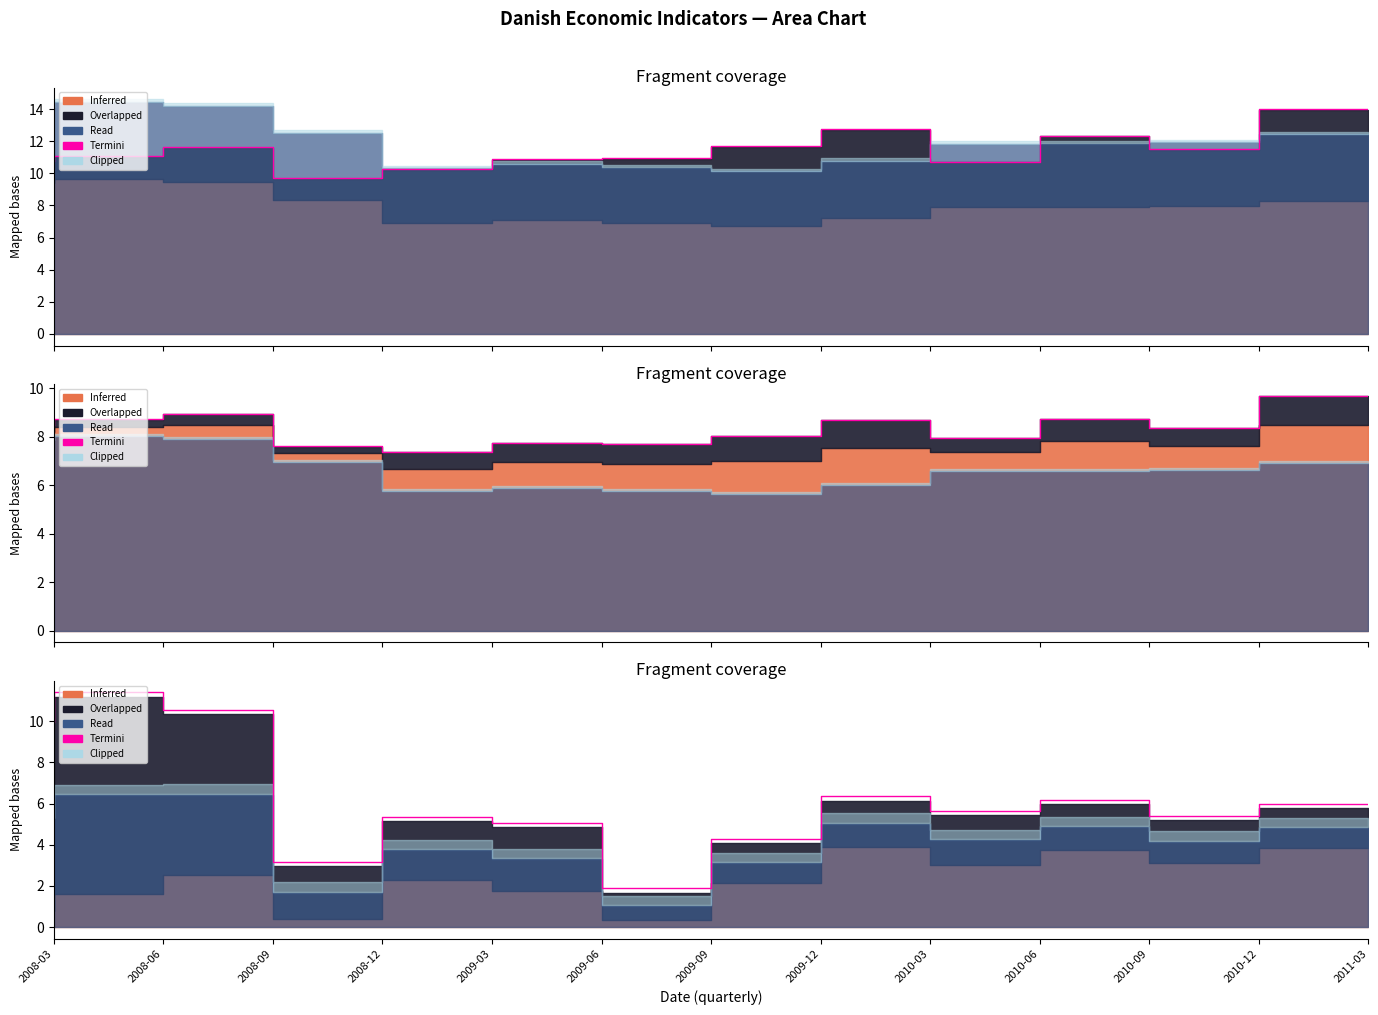

Read the value at 2009-12.

4.3